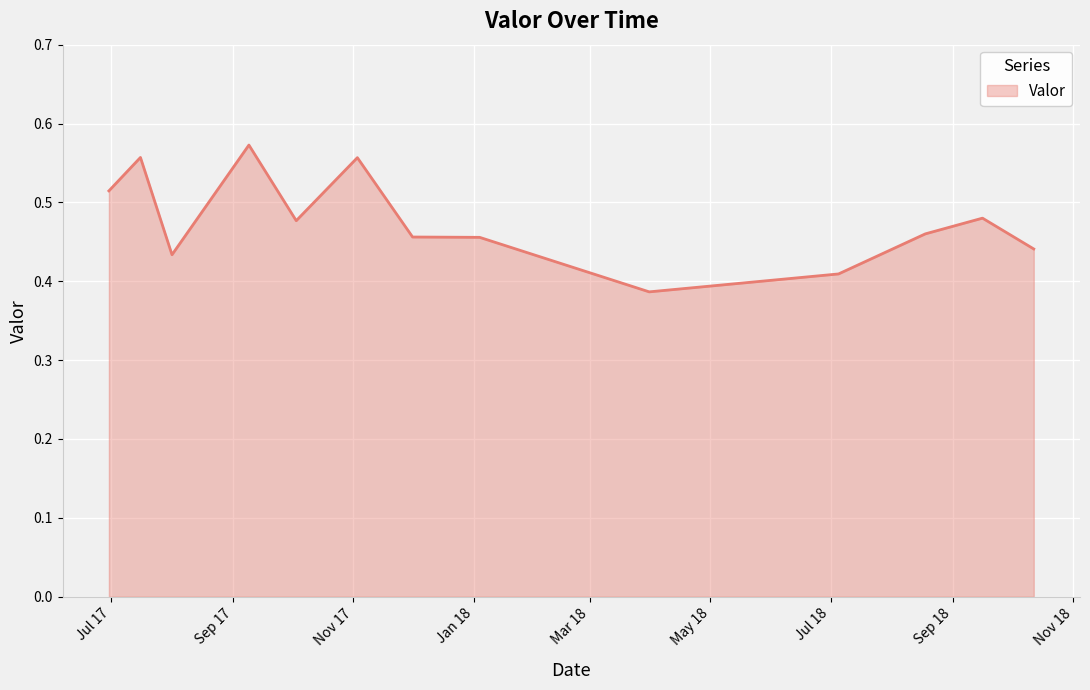

Count the values in the range 0 to 1.

13